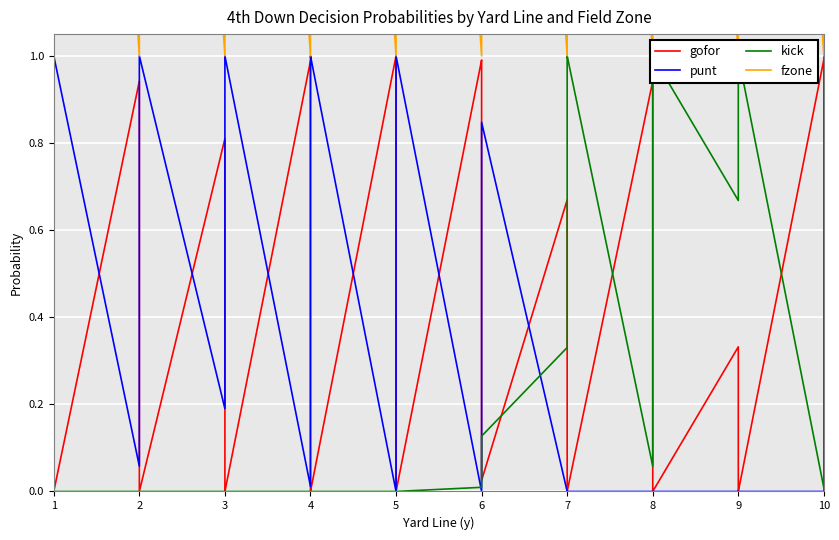

What is the greatest value displayed?

4.0